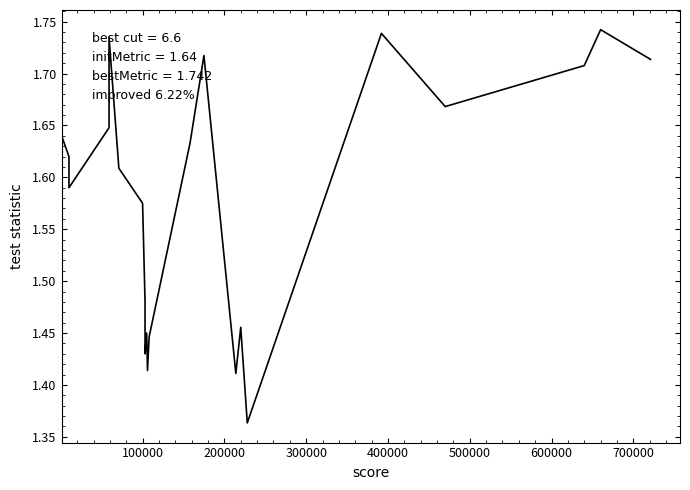

The chart shows a value of 2.5 at 16. True or false?

False